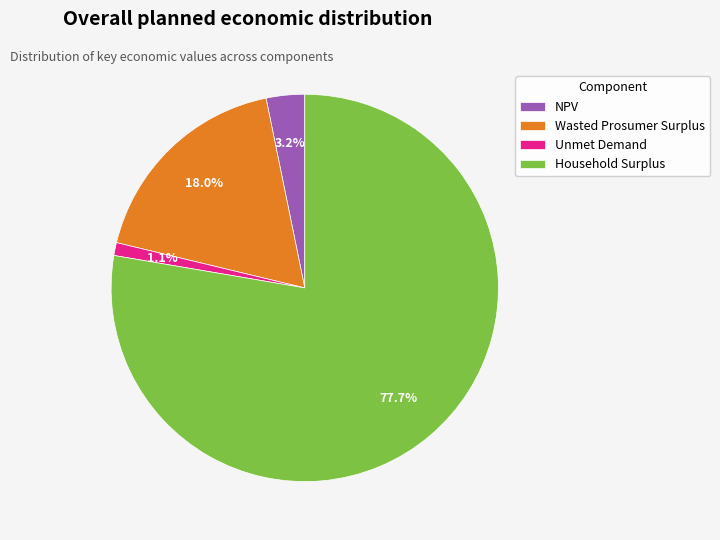

What percentage is the NPV slice, to the nearest percent?

3%